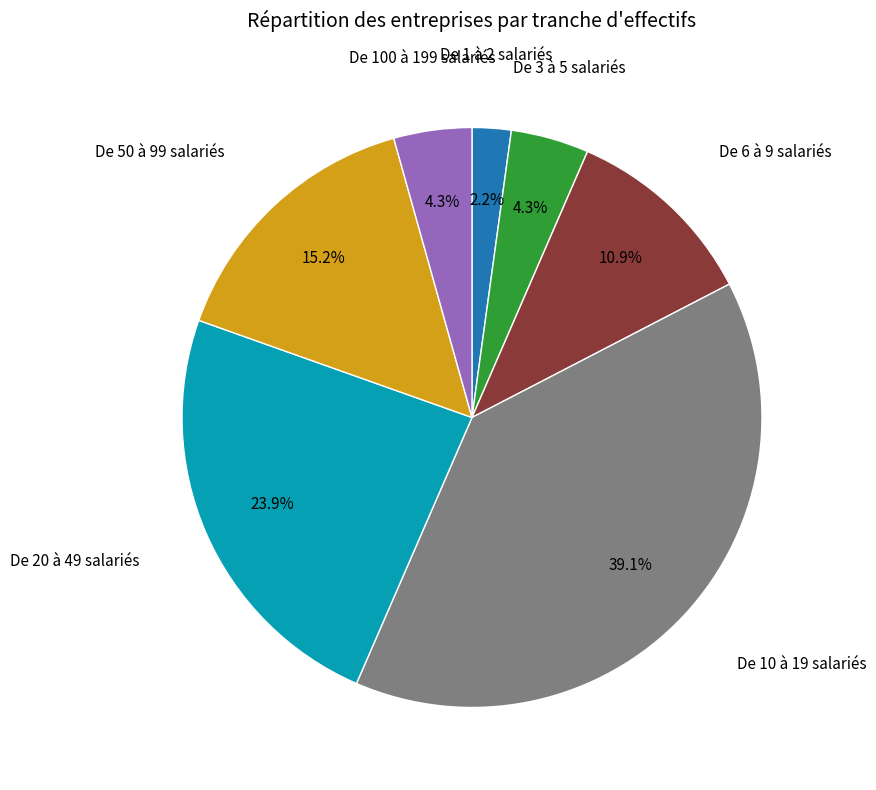

Does any single category account for the majority?

No